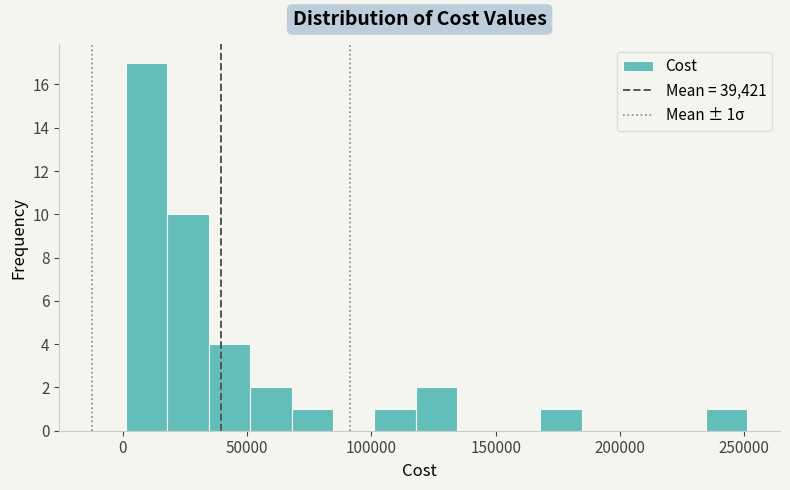

Around what value on the x-axis is the tallest bar? Give the approximate position of its centre, as read against the axis.

10000